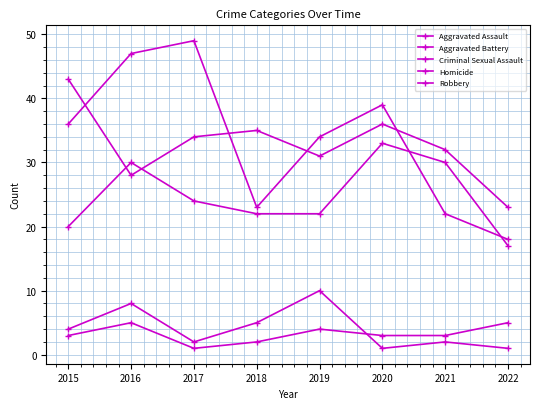

True or false: Robbery and Criminal Sexual Assault cross at least once.

False